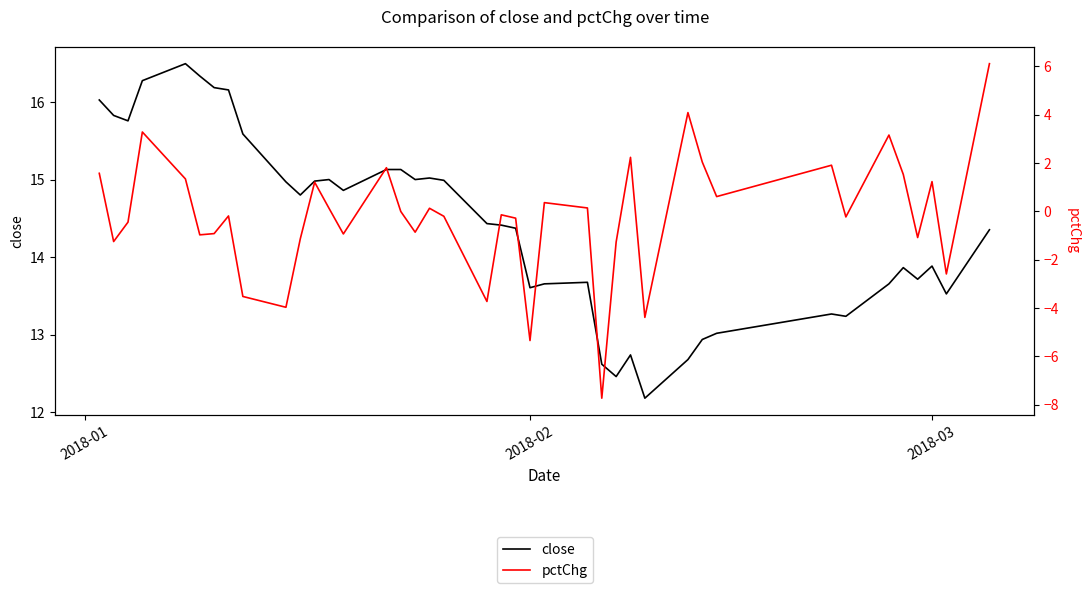

Count the number of data series in this chart.

2